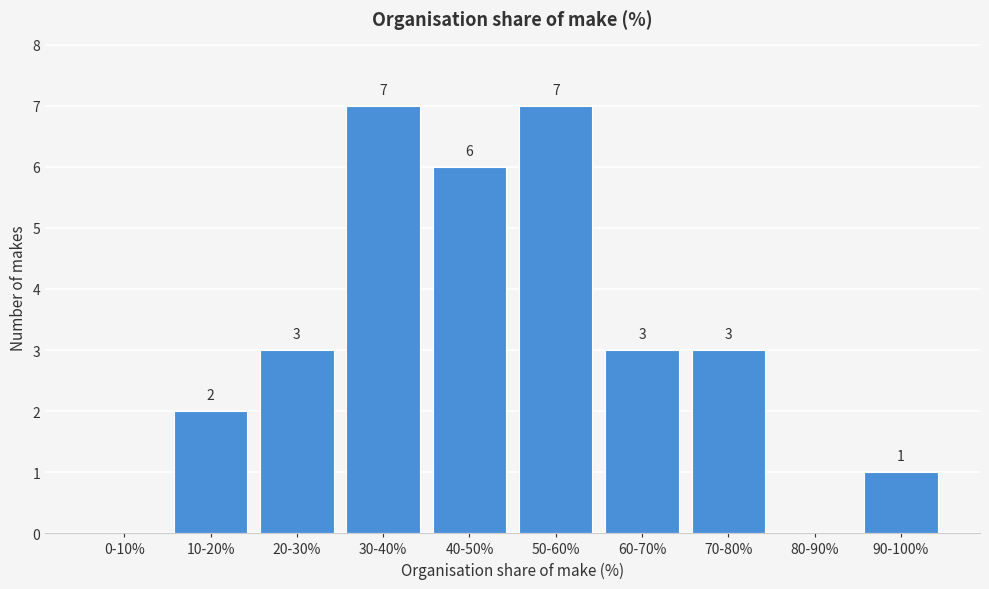

Reading left to right, what are all the values shown in this chart?

0-10%=0	10-20%=2	20-30%=3	30-40%=7	40-50%=6	50-60%=7	60-70%=3	70-80%=3	80-90%=0	90-100%=1